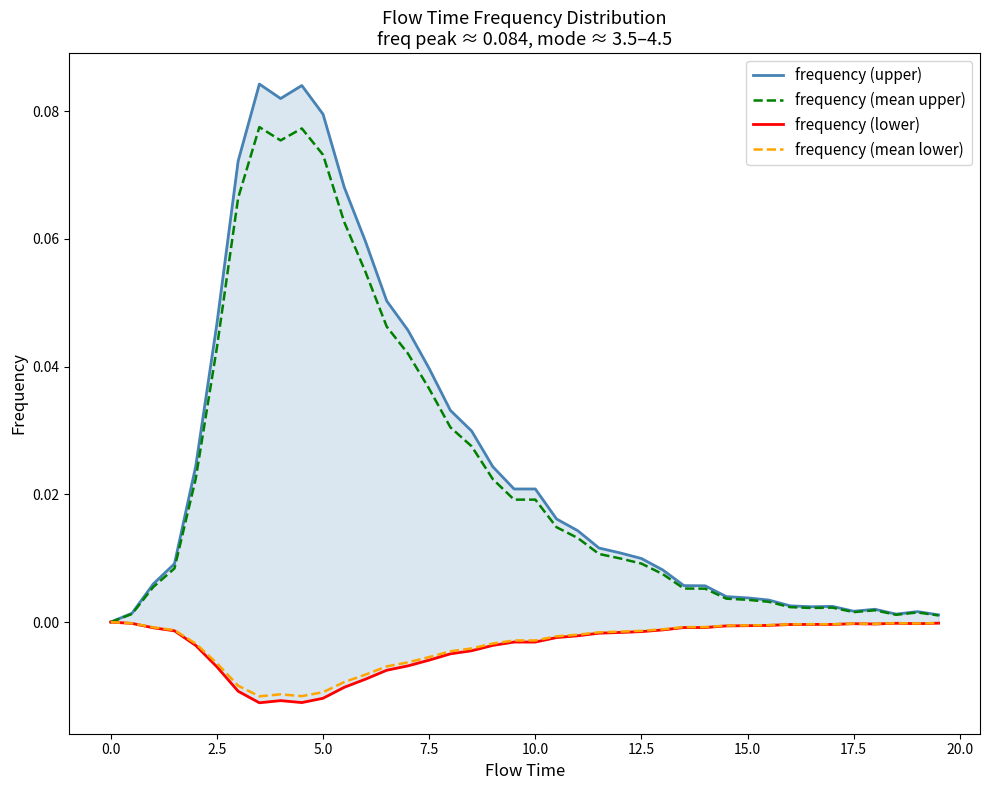

How many interior local peaks does the frequency (upper) series have?

5